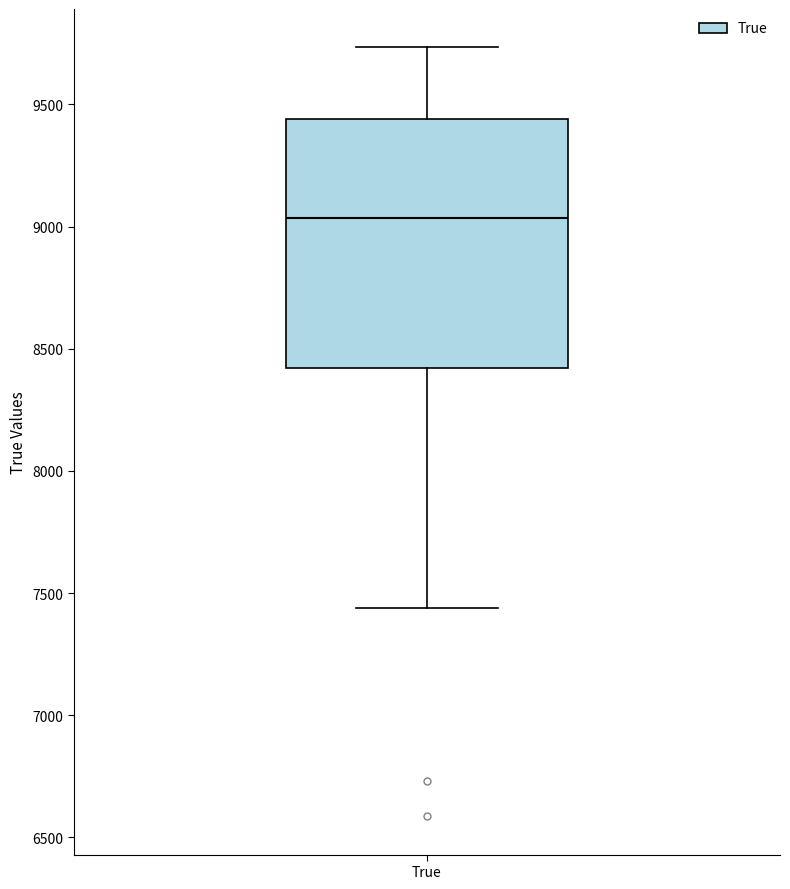

Read this box plot against the y-axis: the position of the median line, the range covered by the box, and the ends of both whiskers. The values are not printed on the chart, so give them approximately, as read against the axis.

median 9050, box 8400 to 9450, whiskers 7450 to 9750